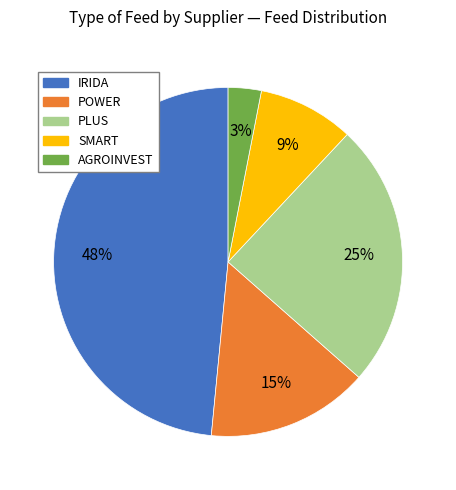

Rank the categories by value from lowest to highest.

AGROINVEST, SMART, POWER, PLUS, IRIDA